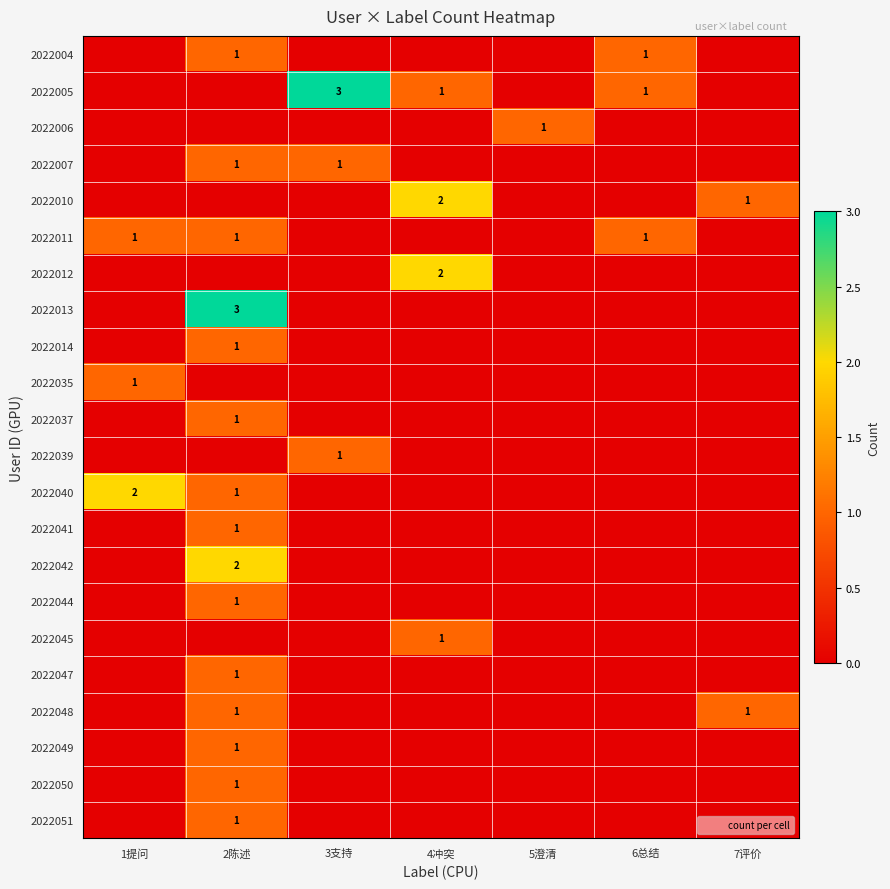

At which category is the sum across all series the highest?

2陈述